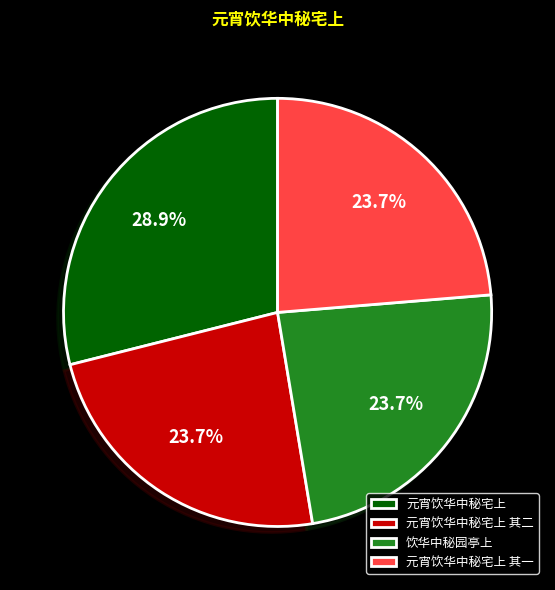

Between 元宵饮华中秘宅上 and 饮华中秘园亭上, which is larger?

元宵饮华中秘宅上